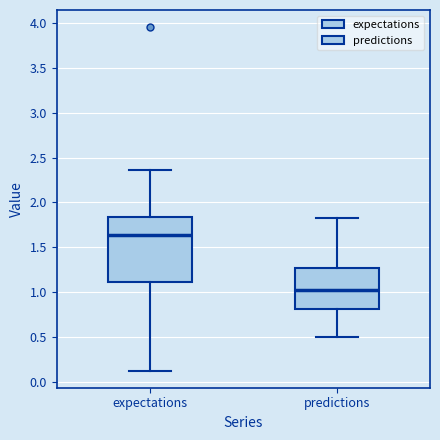

Where is the lower edge of the box for predictions on the y-axis? The values are not printed on the chart, so give them approximately, as read against the axis.

0.80